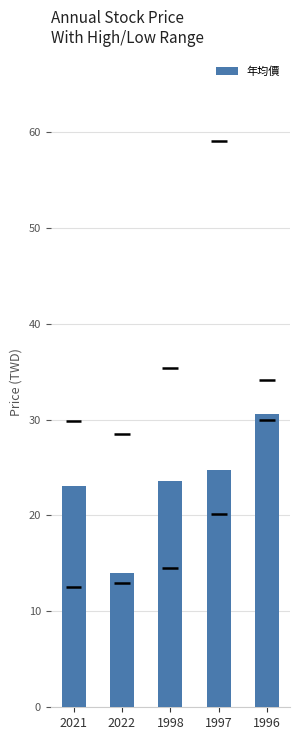

Is it true that the value at 1996 is 30.6?

True